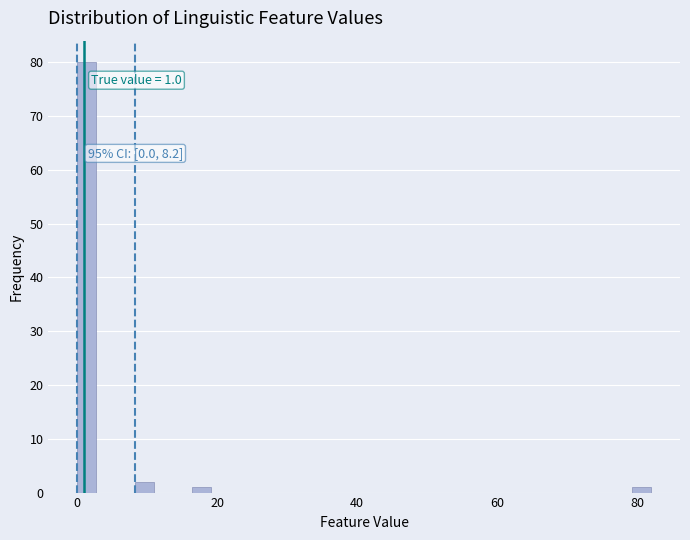

Read against the x-axis, roughly where is the centre of the tallest bar?

2